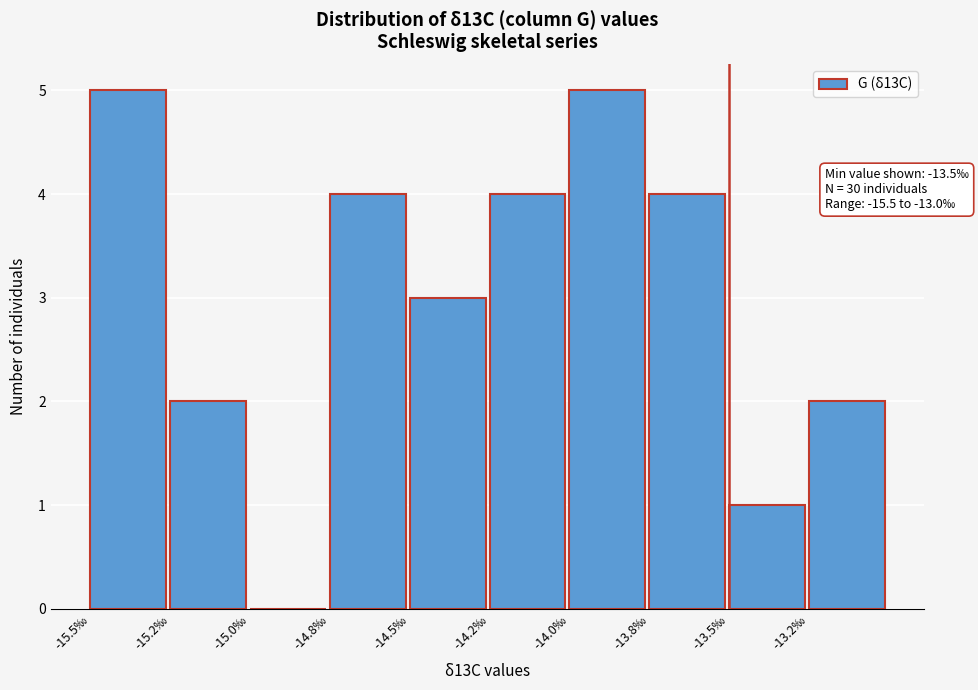

Reading left to right, list all the values displayed in this chart.

-15.5‰=5	-15.2‰=2	-15.0‰=0	-14.8‰=4	-14.5‰=3	-14.2‰=4	-14.0‰=5	-13.8‰=4	-13.5‰=1	-13.2‰=2